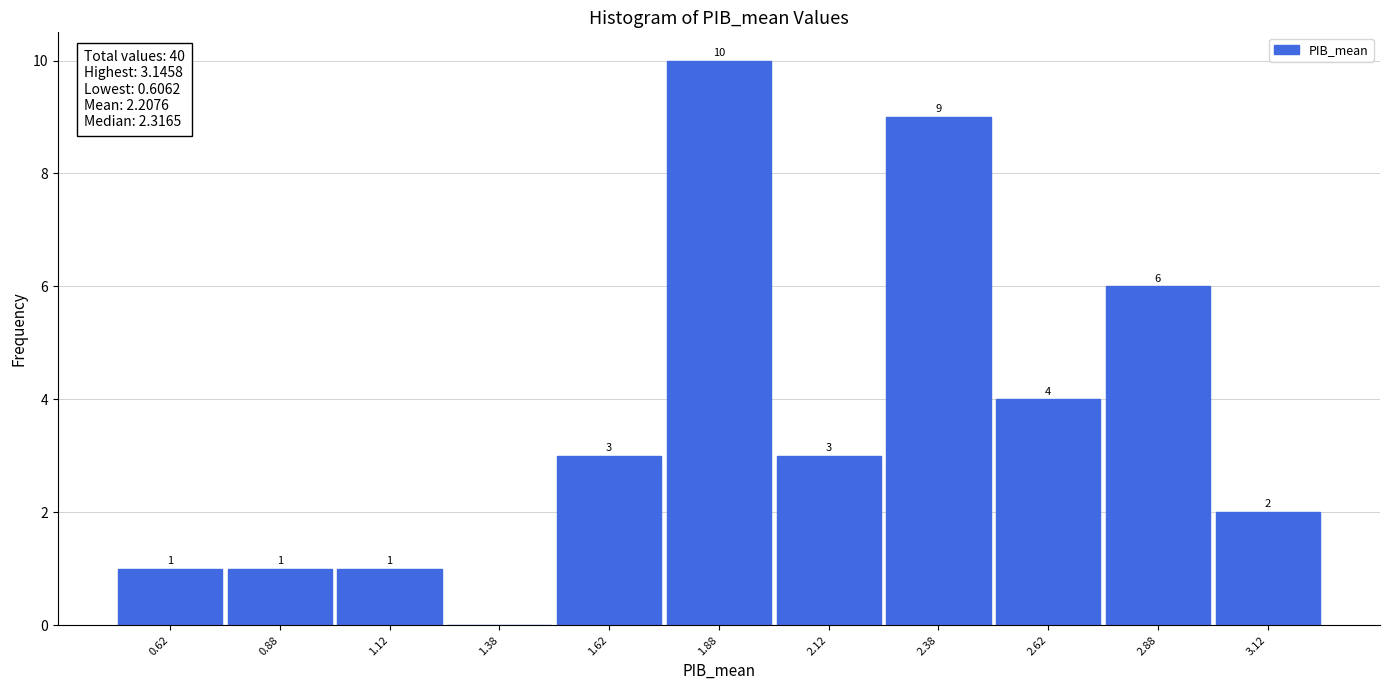

Over which range of the x-axis is the bar tallest?

1.75 to 2.00